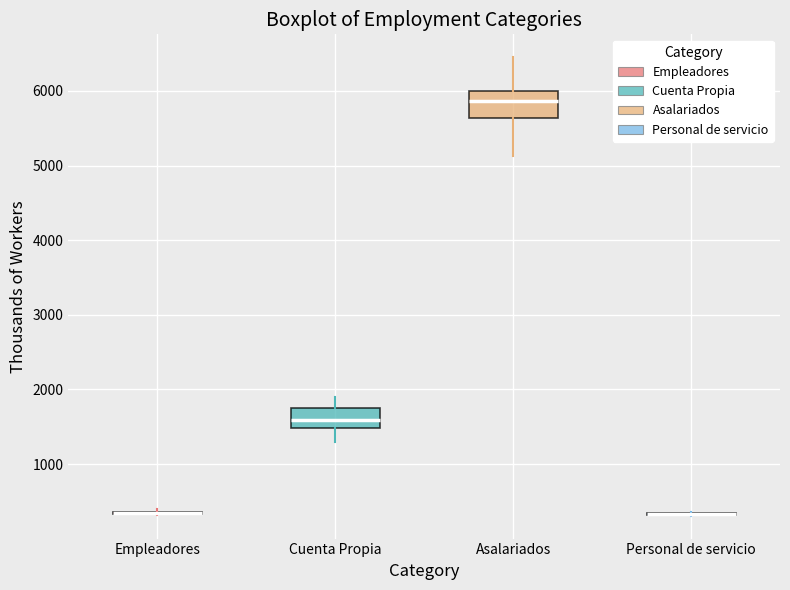

Comparing the boxes themselves (not the whiskers), which one is the tallest?

Asalariados